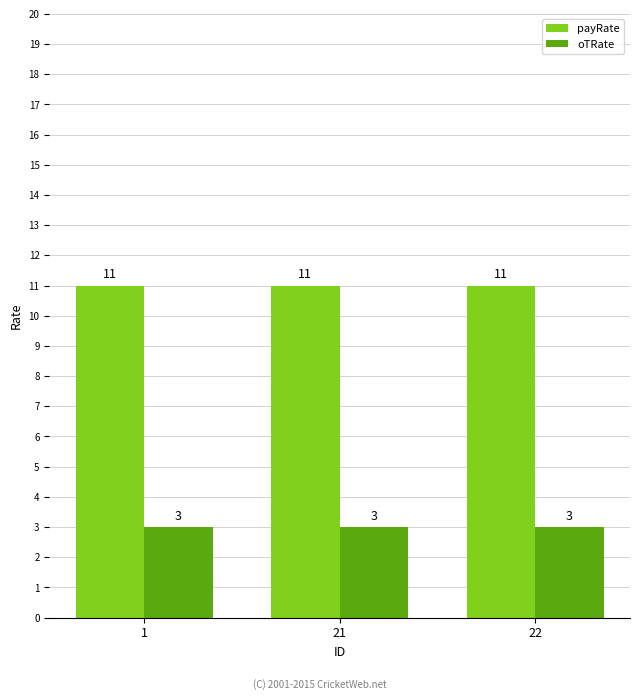

What is the spread (max minus min) of values at 21?

8